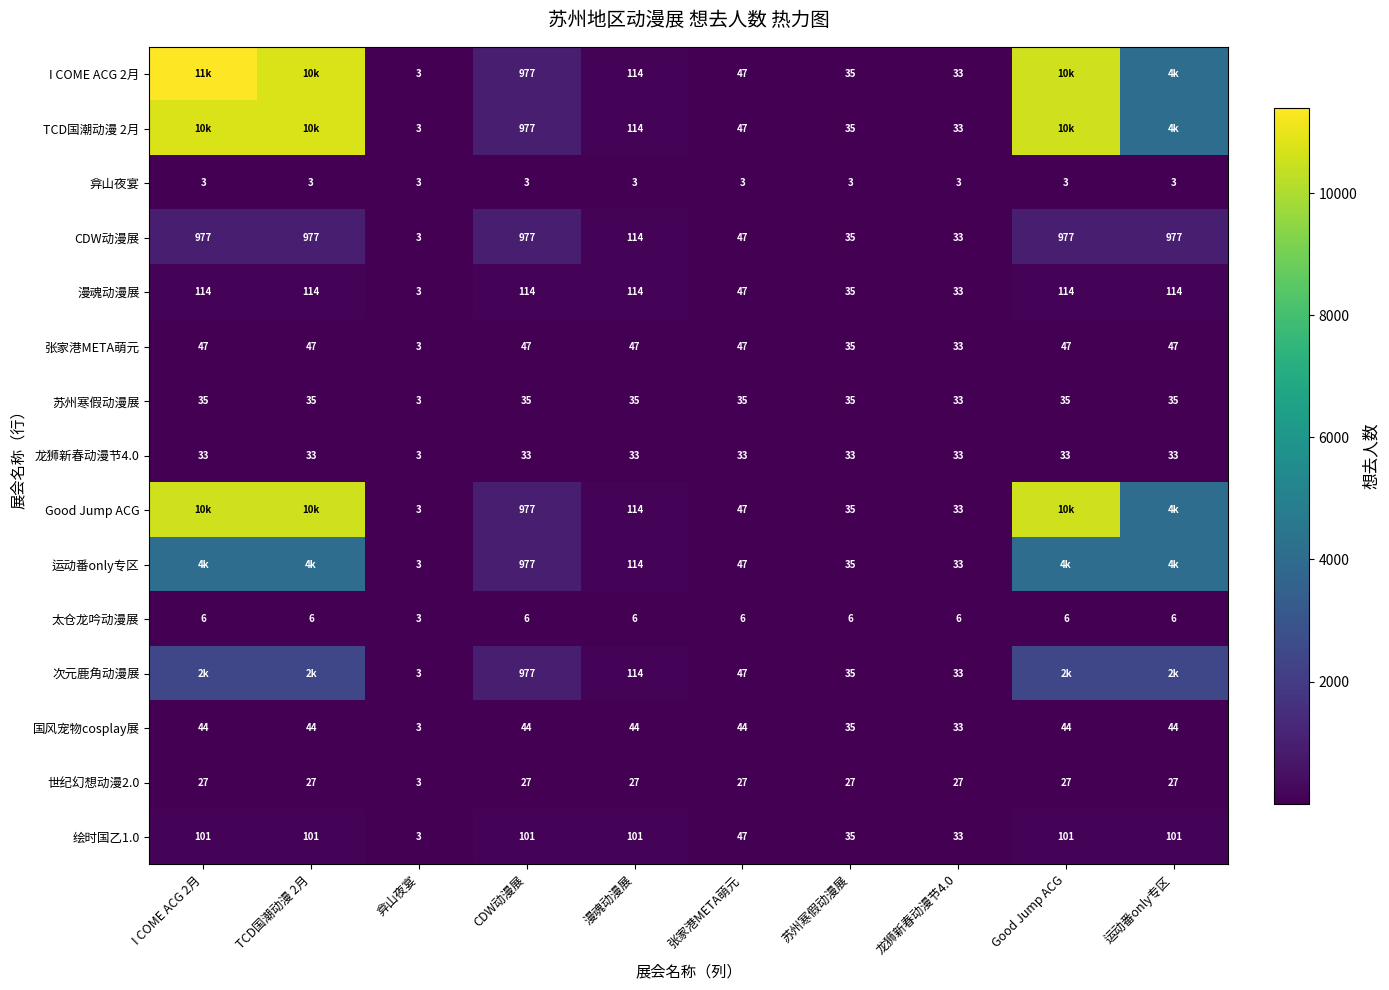

What is the total value across all series at CDW动漫展?

6272